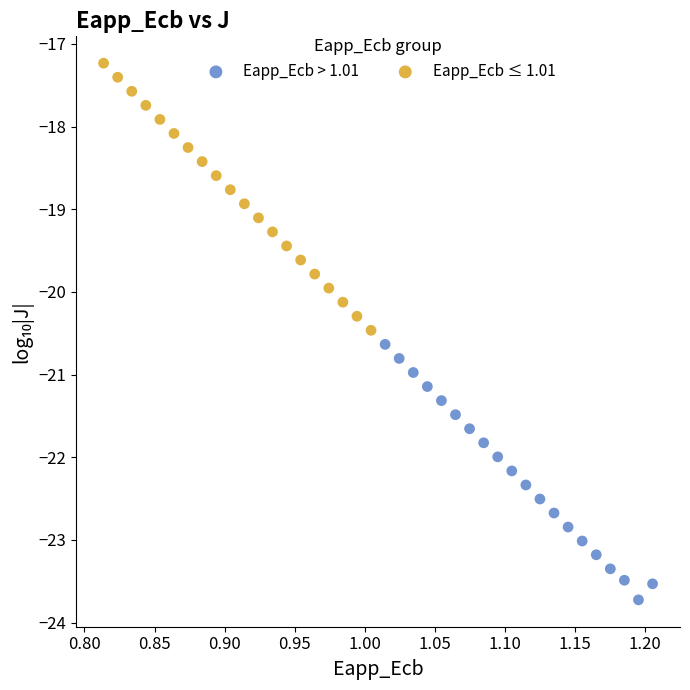

Which series reaches the maximum Y coordinate?

Eapp_Ecb ≤ 1.01